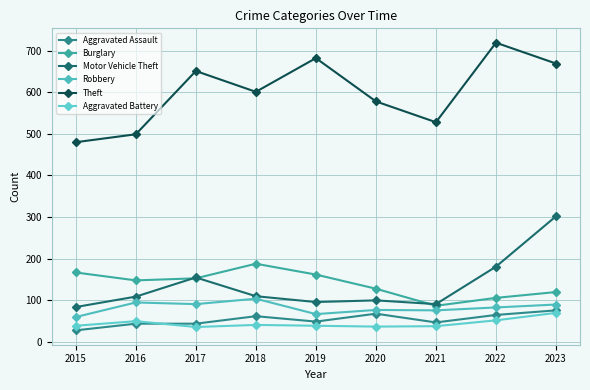

True or false: Theft has a value of 166 at 2020.

False